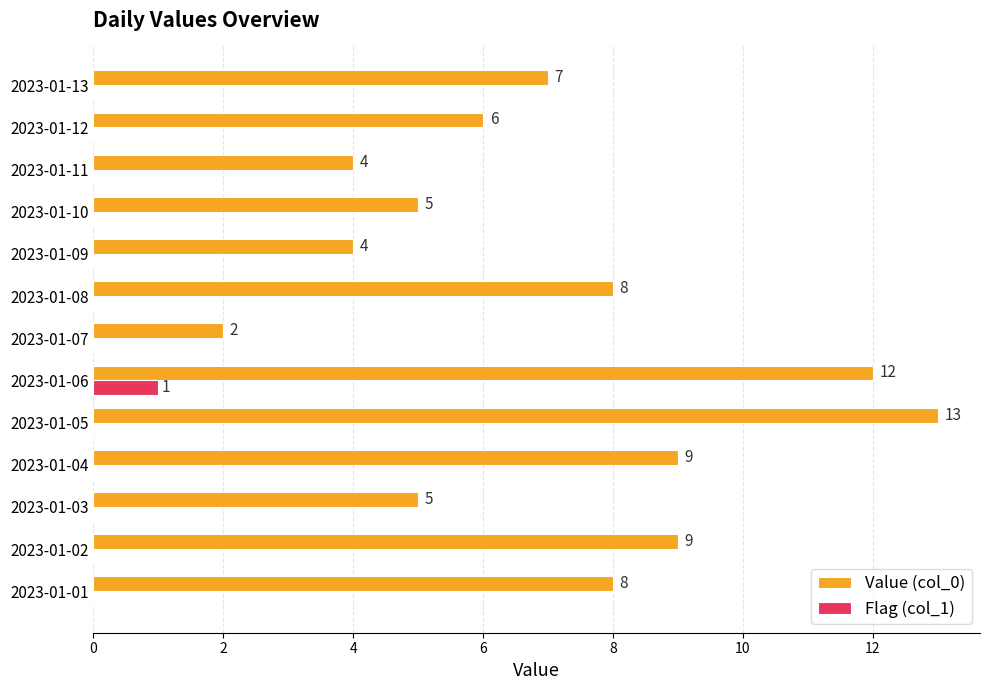

At which label is Value (col_0) closest to 7?

2023-01-13